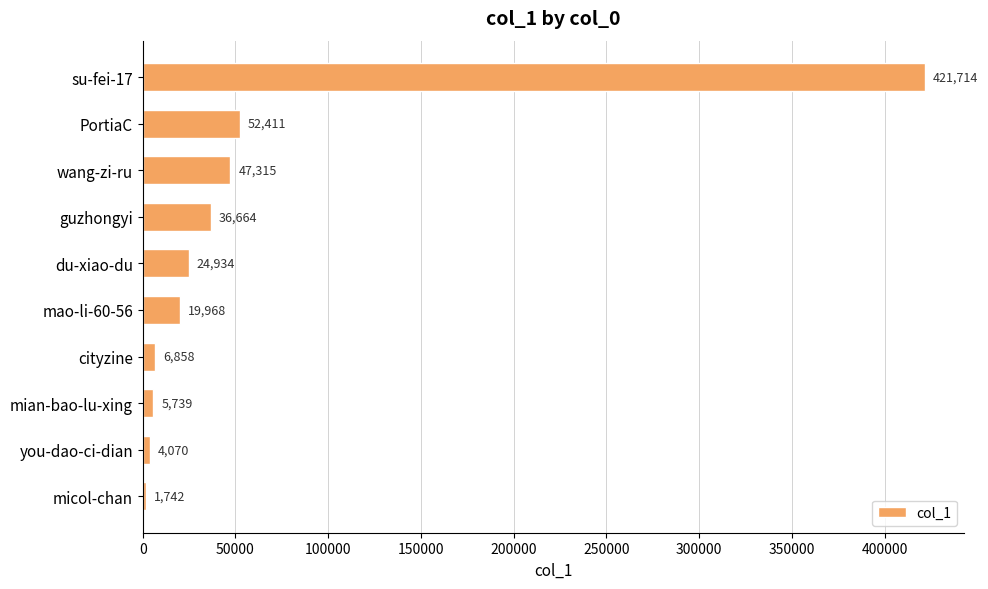

How many data points are less than 24934?

5